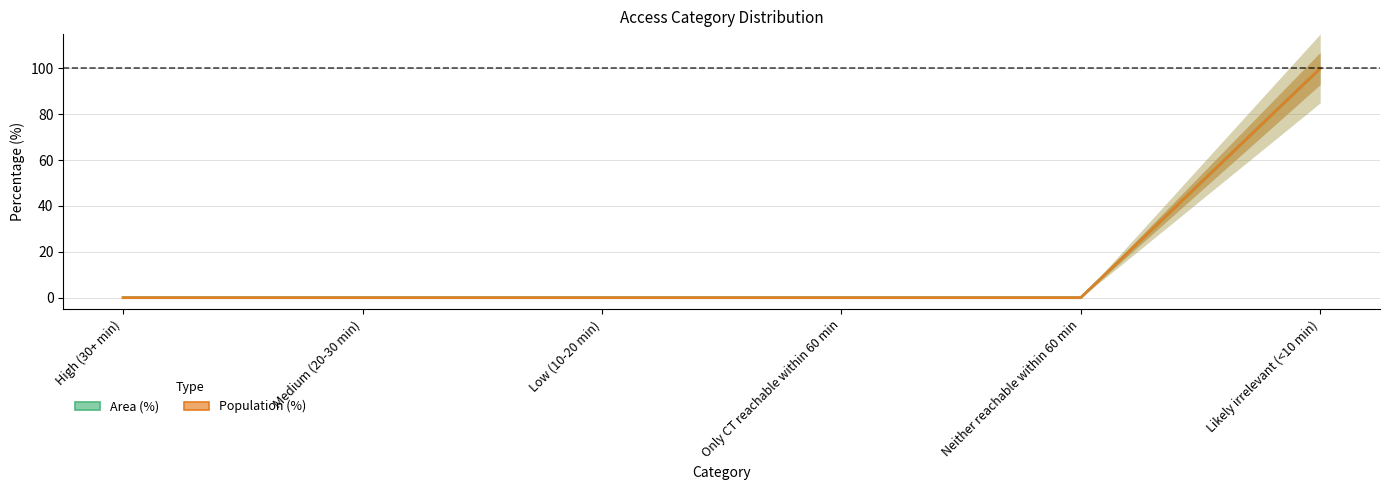

Reading left to right, list all the values displayed in this chart.

Area (%): 0	0	0	0	0	100
Population (%): 0	0	0	0	0	100